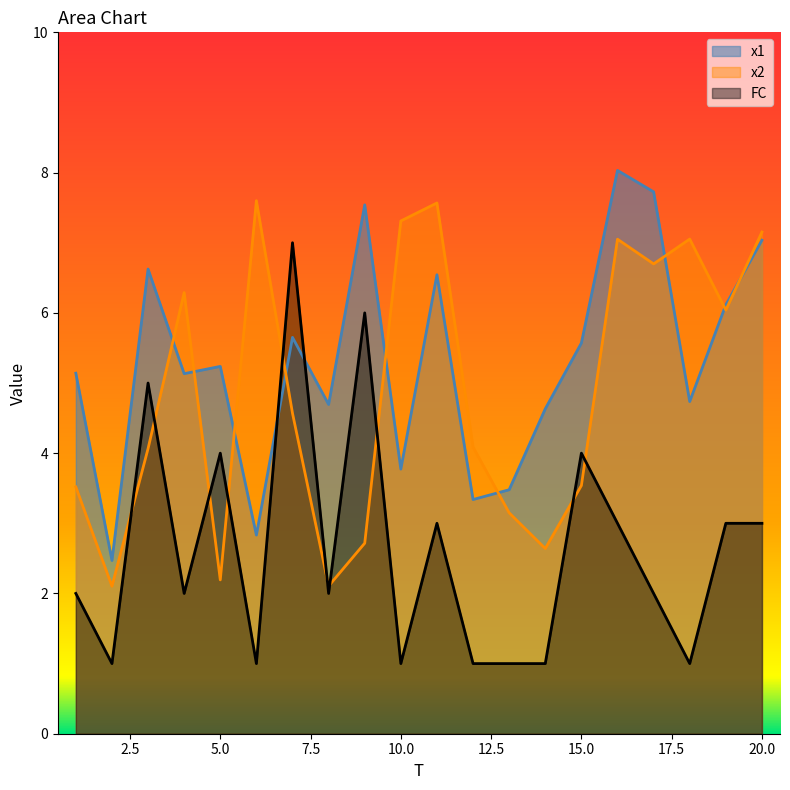

Is it true that FC equals 1.0 at 5.0?

False